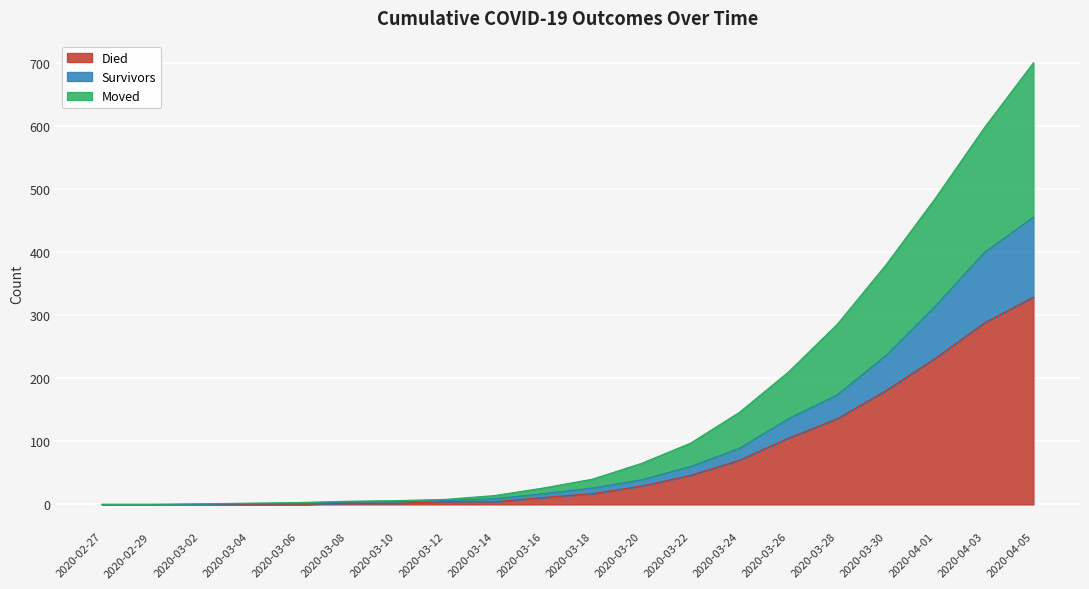

How many values in the moved series exceed 40?

9